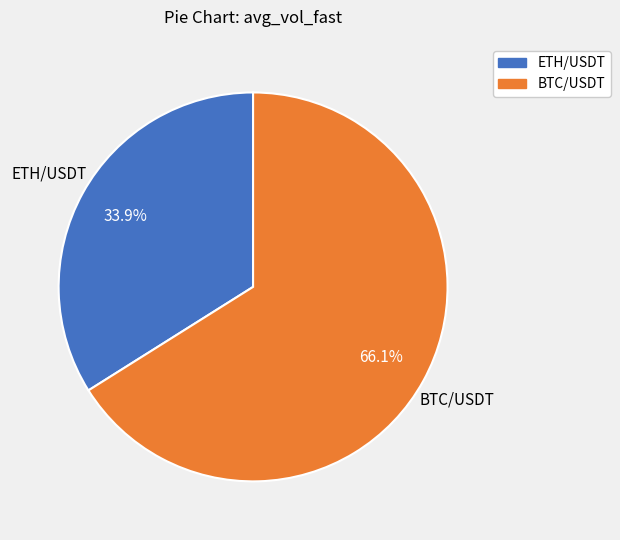

Count the number of slices in the pie.

2